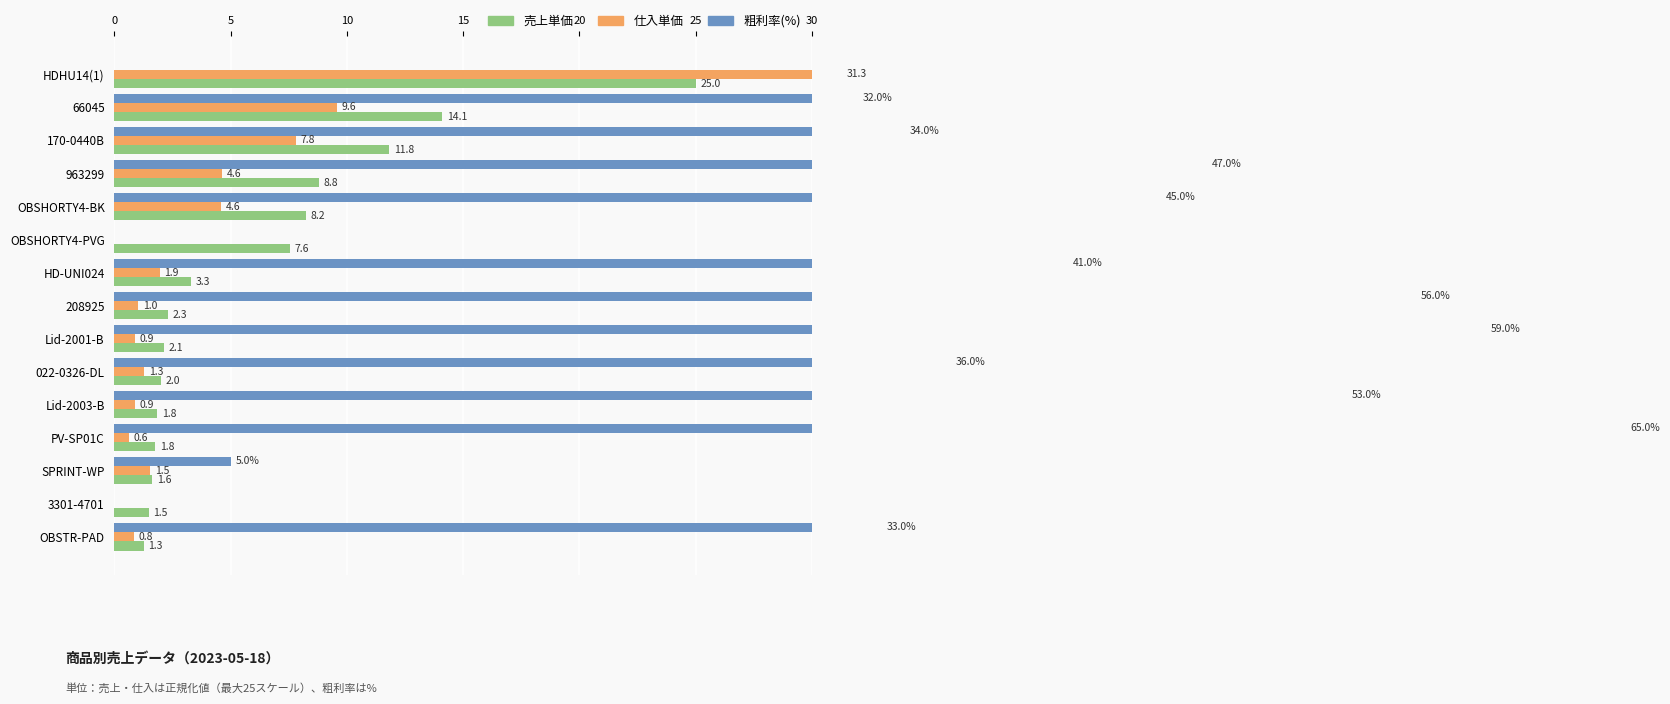

Does the chart contain stacked bars?

No